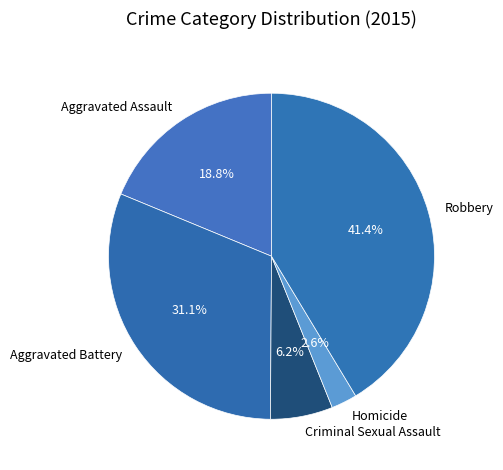

Combined, what portion of the pie is Aggravated Battery and Aggravated Assault?

49.9%